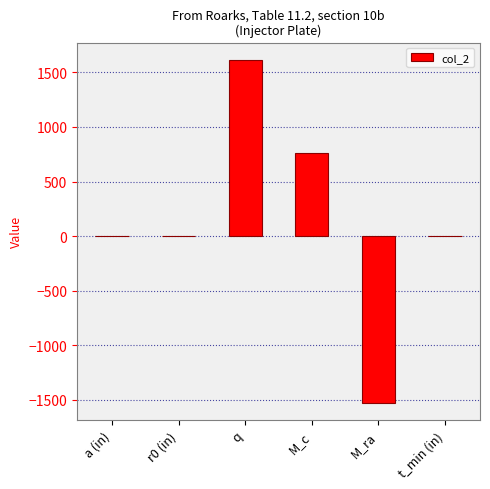

What is the change in value from q to M_c?

-851.7